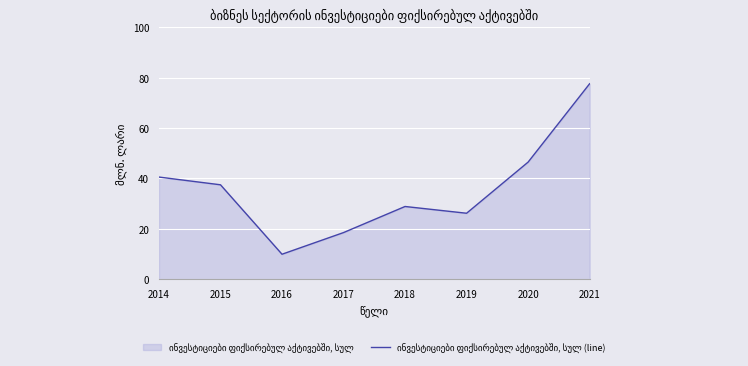

List the labels in order of value, smallest first.

2016, 2017, 2019, 2018, 2015, 2014, 2020, 2021